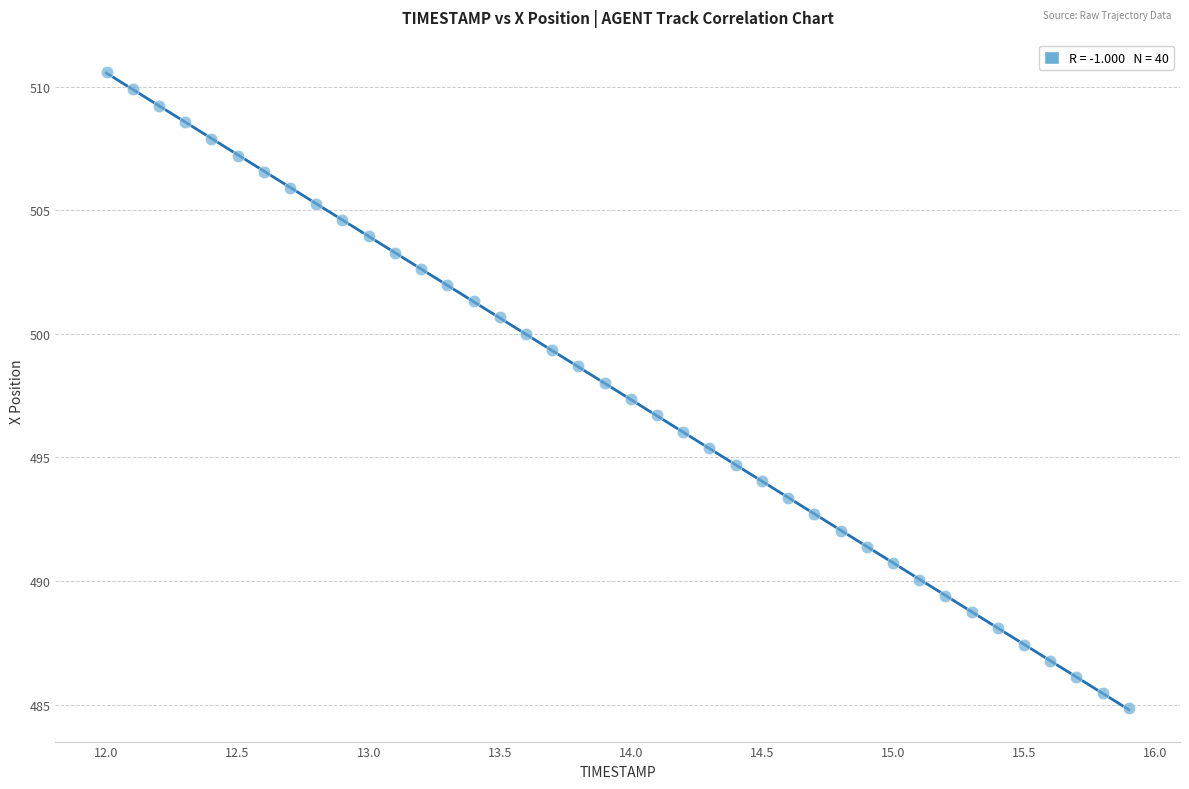

What is the range of X values (max minus min)?

3.9